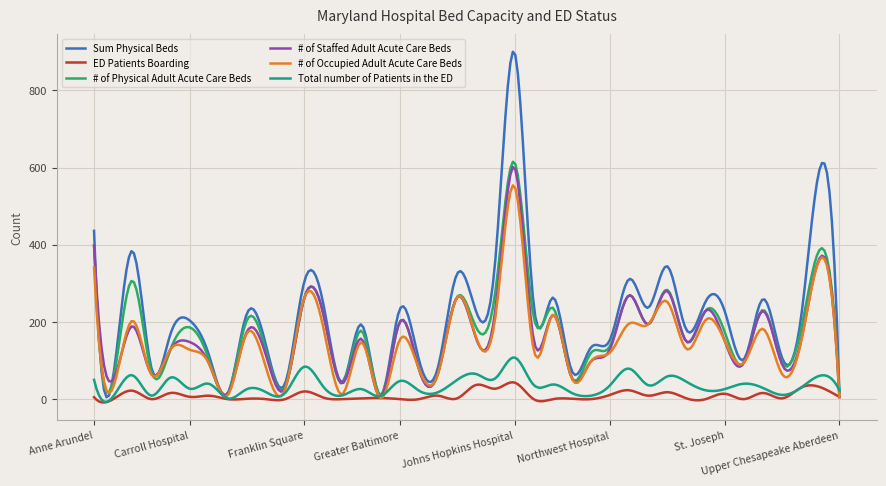

Does the chart have visible grid lines?

Yes